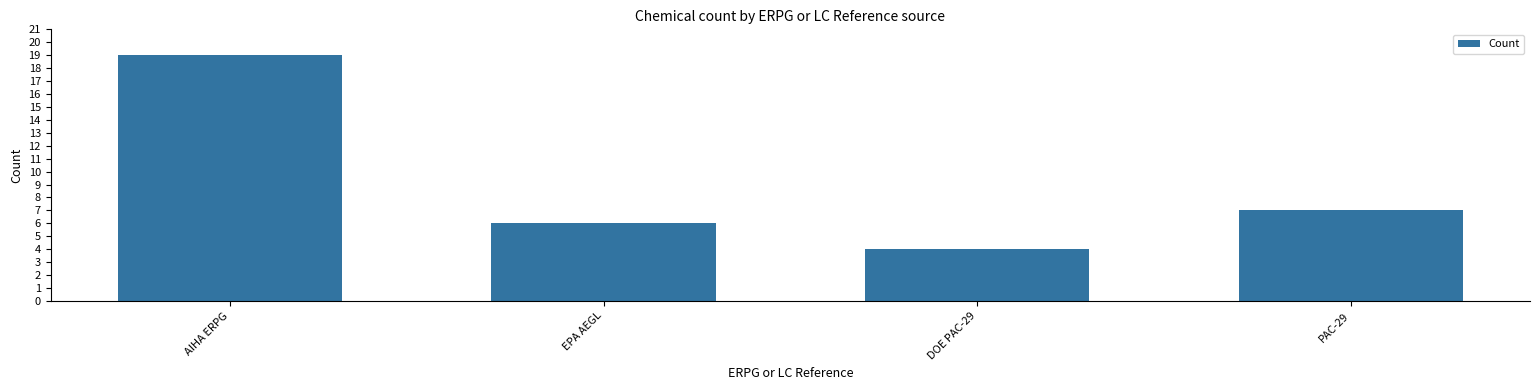

Approximately how many times larger is the value at EPA AEGL compared to PAC-29?

0.9